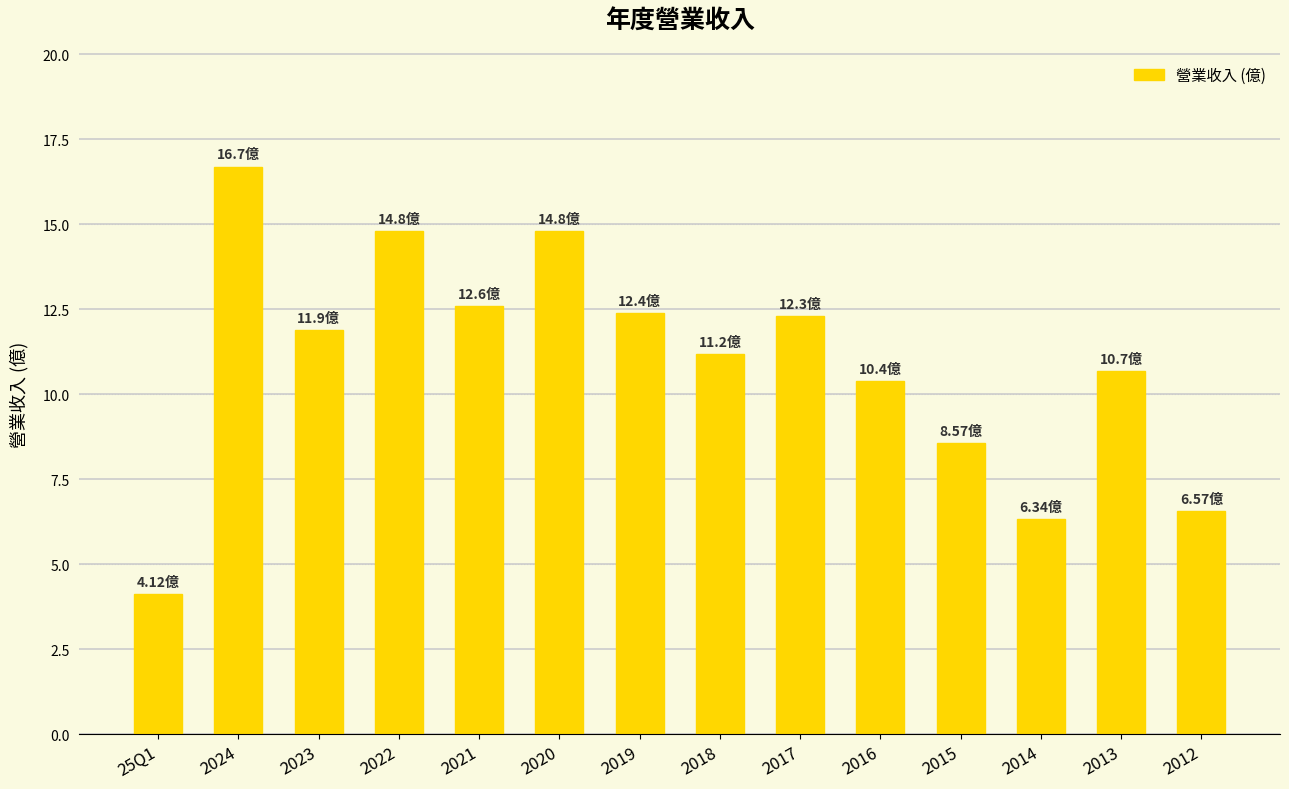

What is the difference between the maximum and minimum values?

12.6